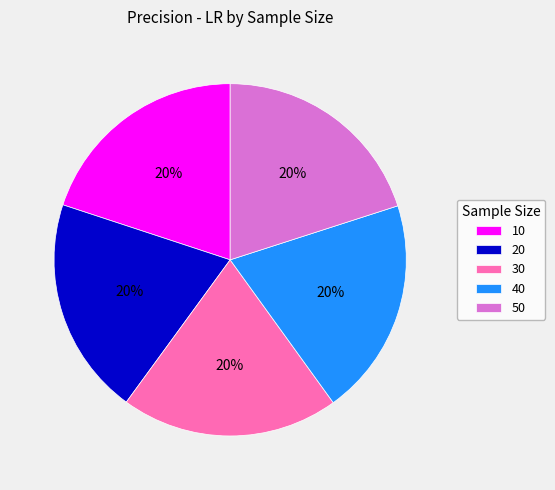

To the nearest percent, what portion does 10 represent?

20%